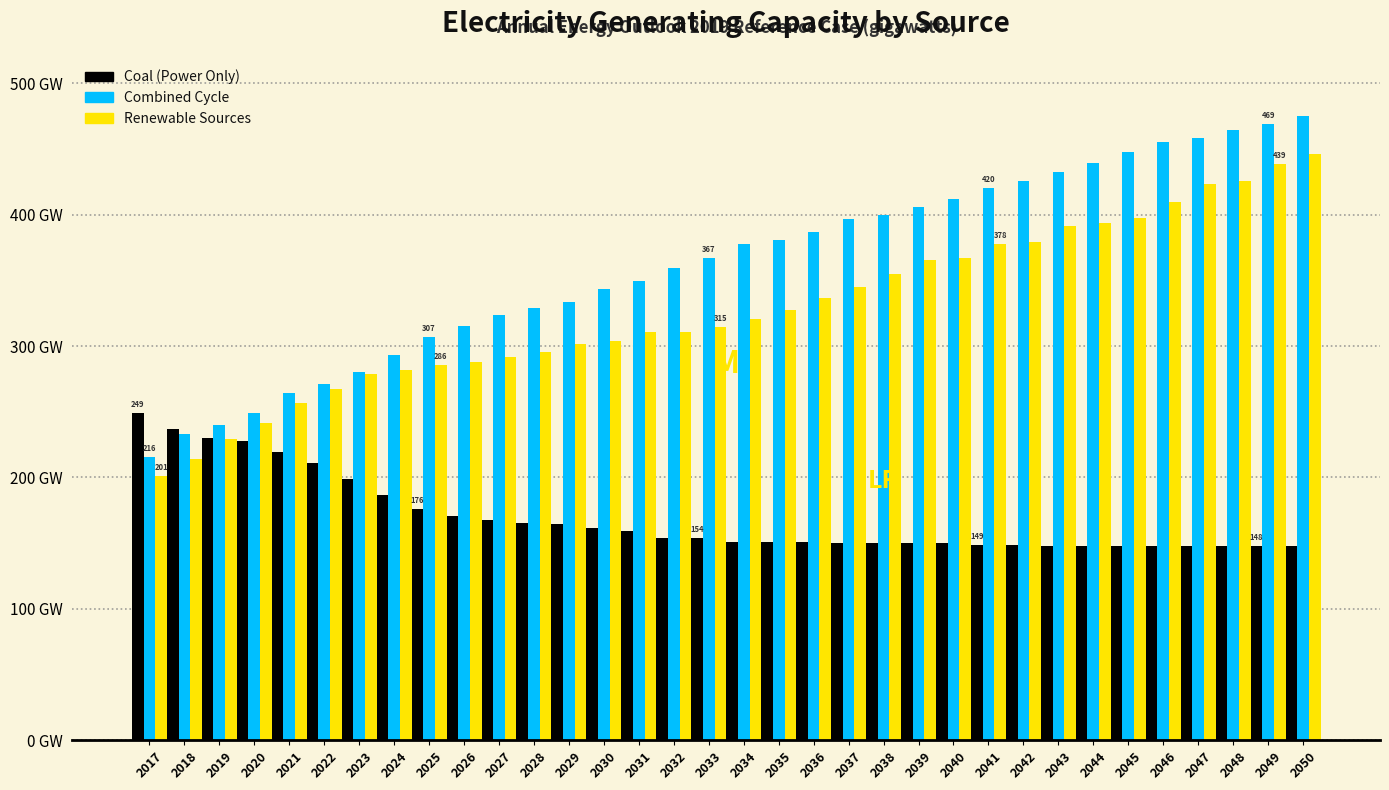

What are all the series names shown in the legend?

Coal (Power Only), Combined Cycle, Renewable Sources